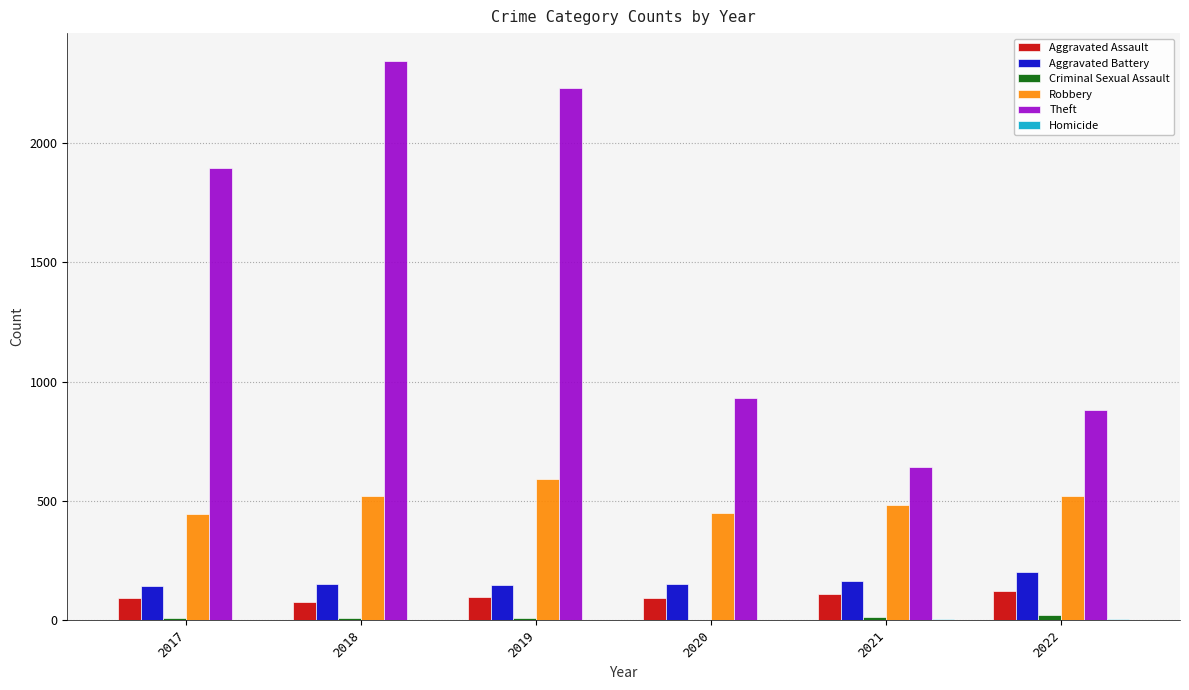

Is the value of Aggravated Battery at 2020 greater than the value of Theft at 2017?

No